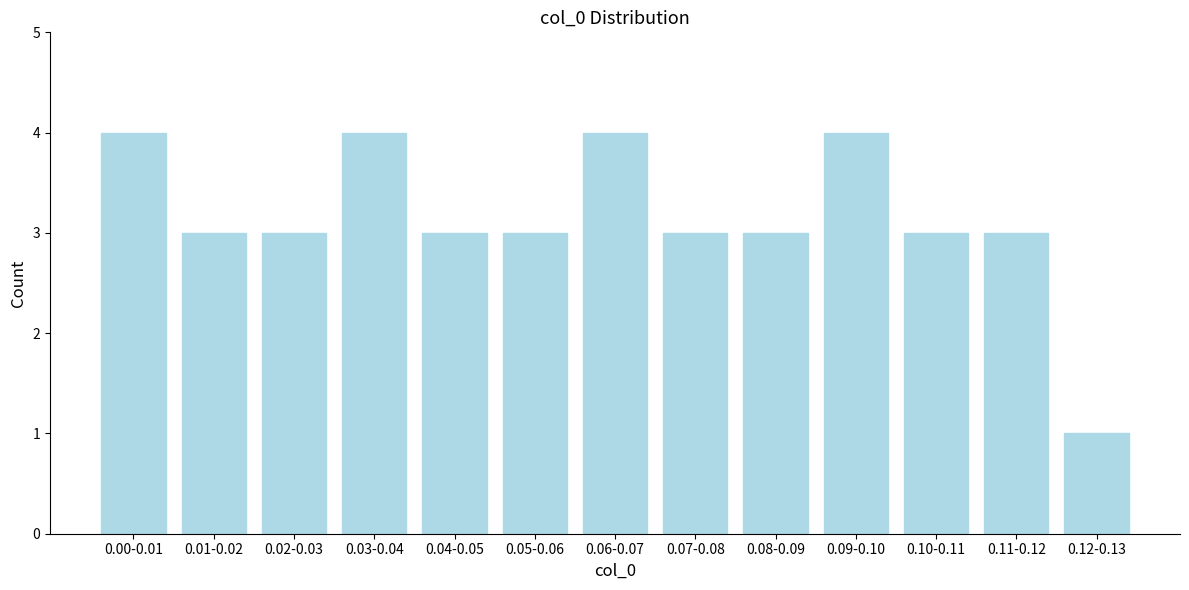

Reading left to right, transcribe all the data shown in this chart.

4	3	3	4	3	3	4	3	3	4	3	3	1